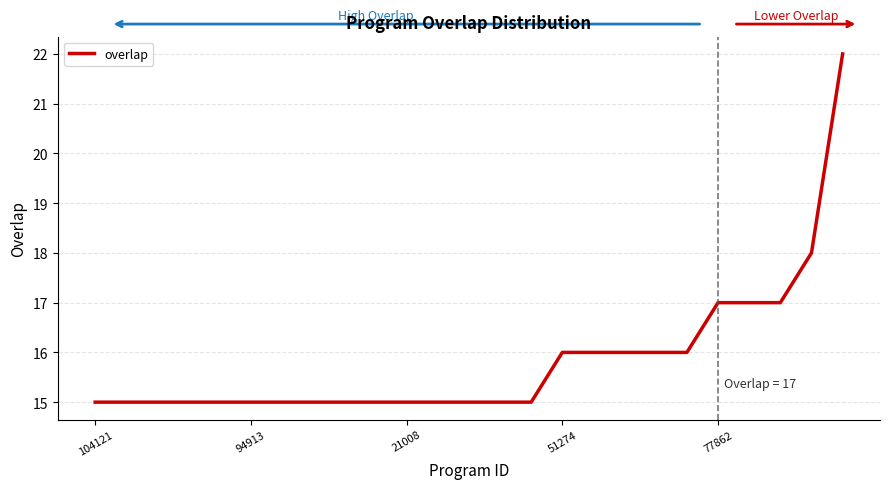

What is the maximum value shown in the chart?

22